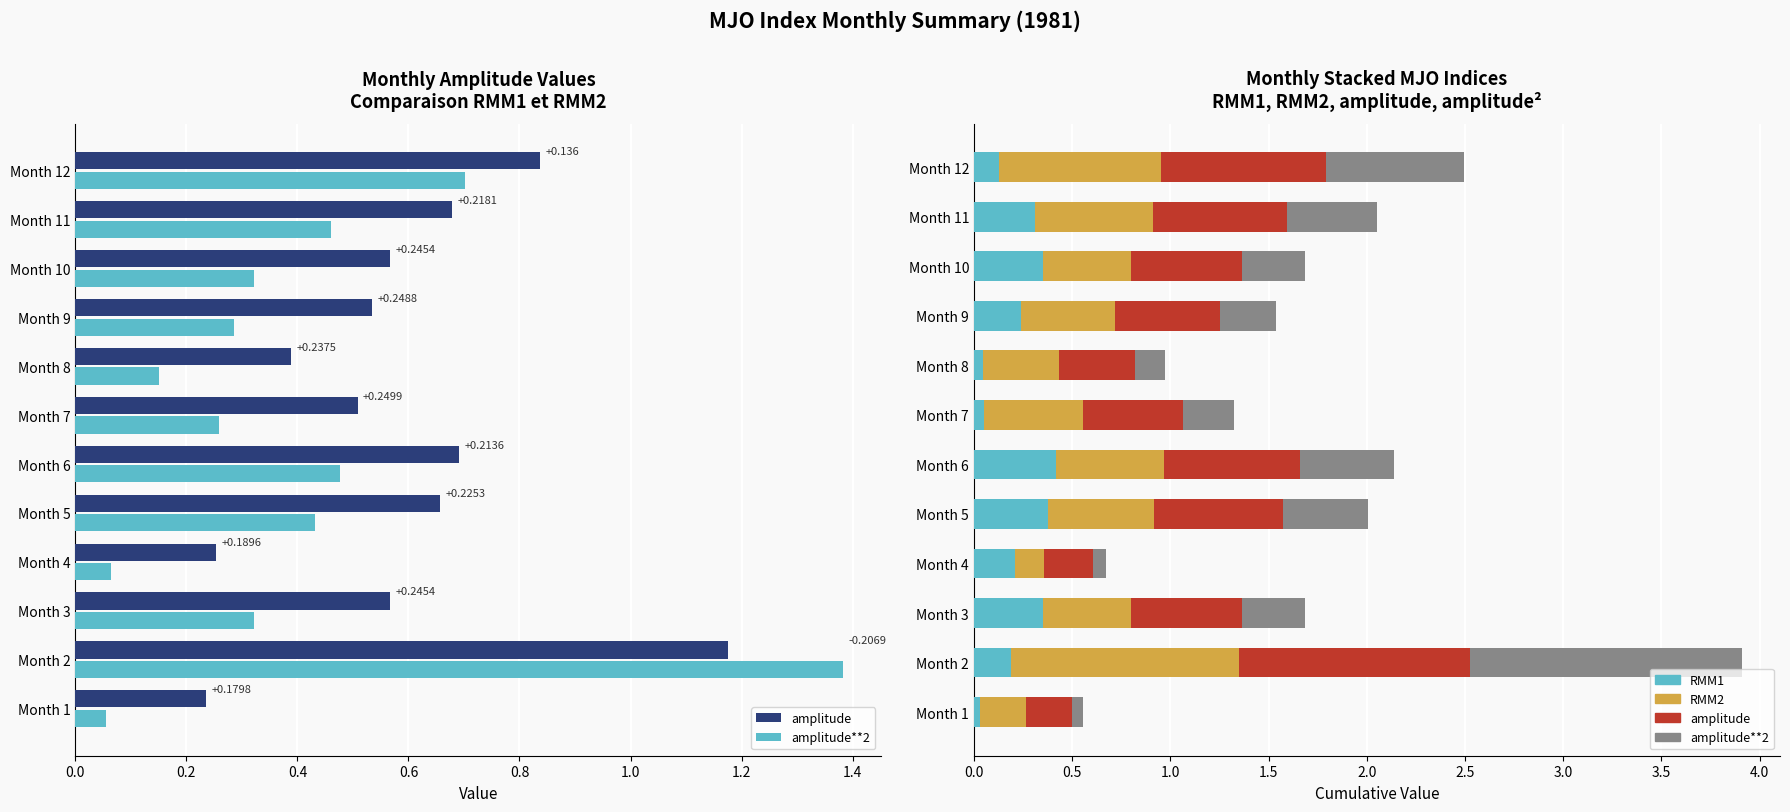

What is the maximum value shown in the chart?

1.4